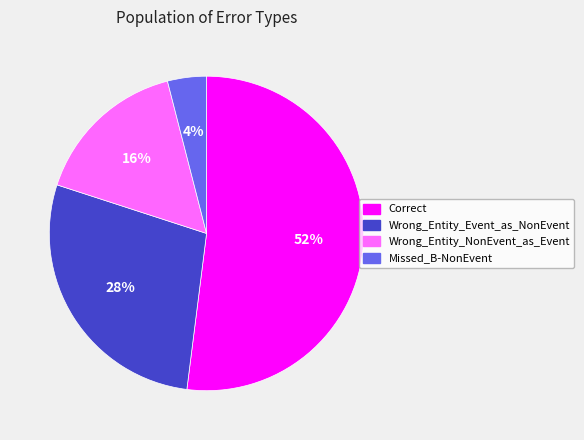

Which slice is the largest?

Correct